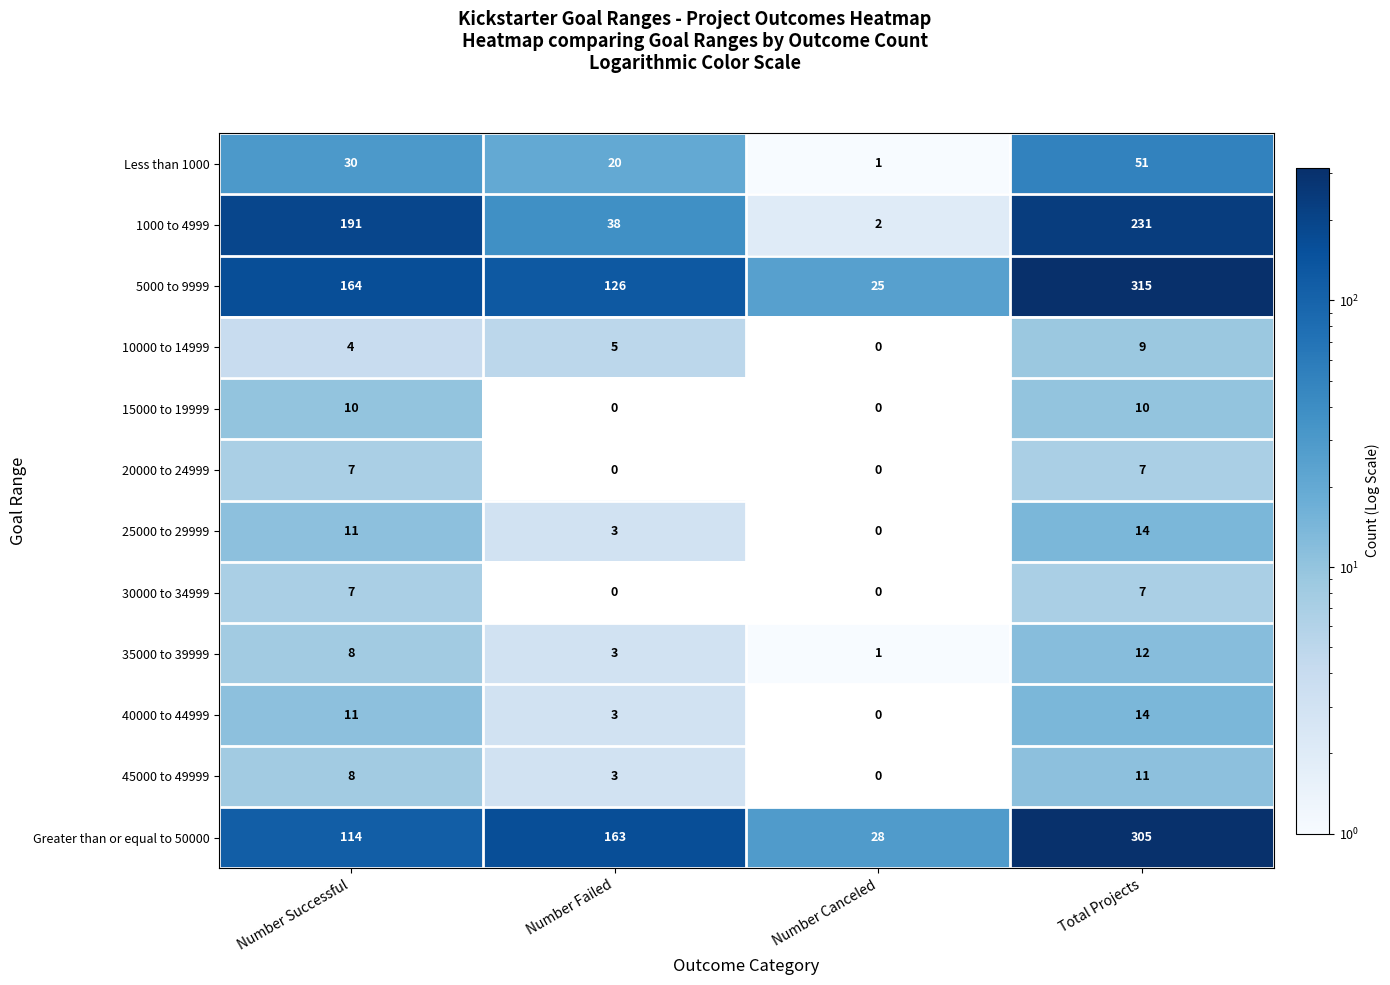

What is the sum of all 5000 to 9999 values?

630